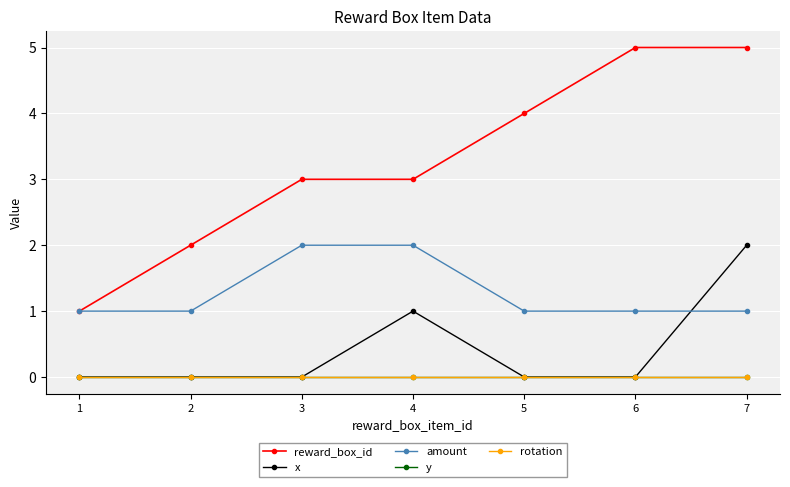

Does the chart have visible grid lines?

Yes